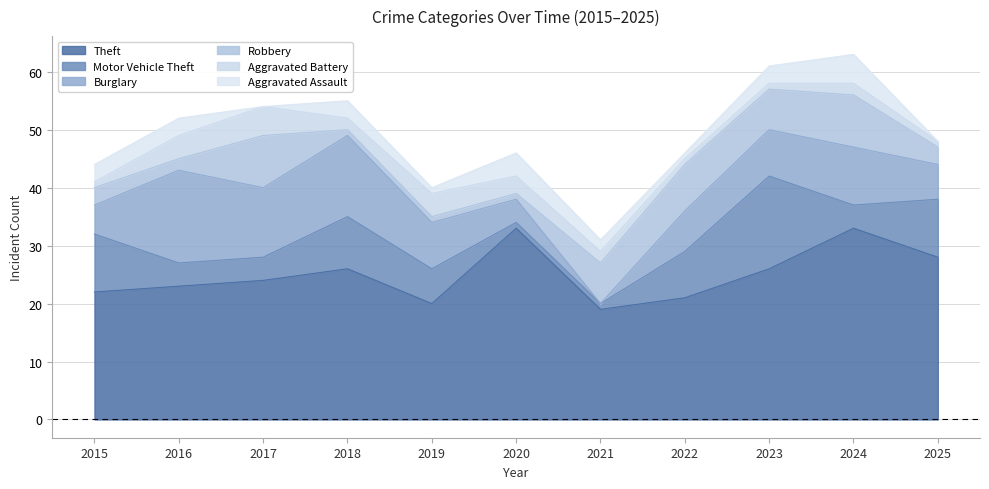

Is the value of Theft at 2016 greater than the value of Burglary at 2018?

Yes